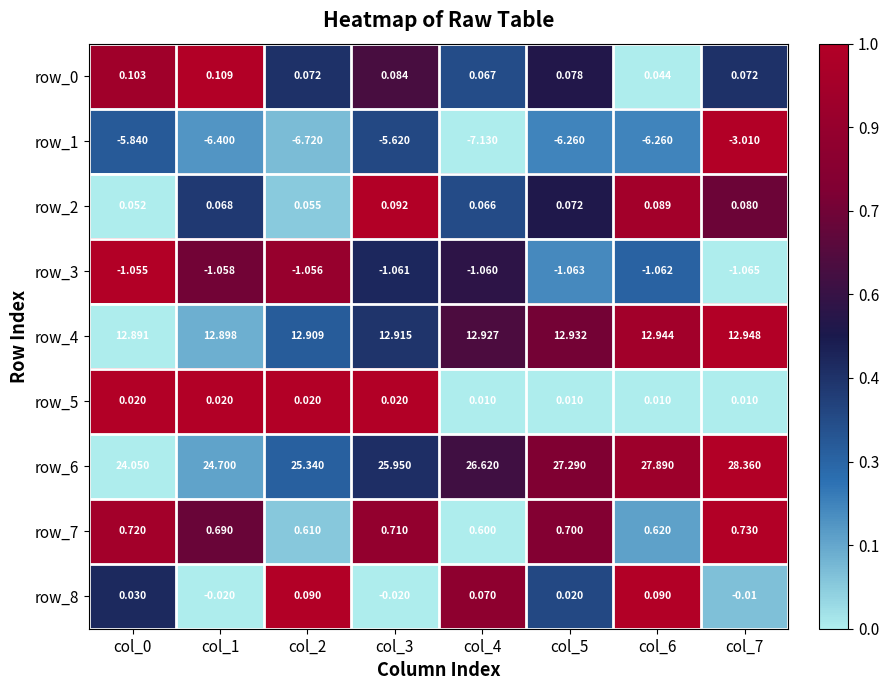

Which series has the widest spread of values?

row_6